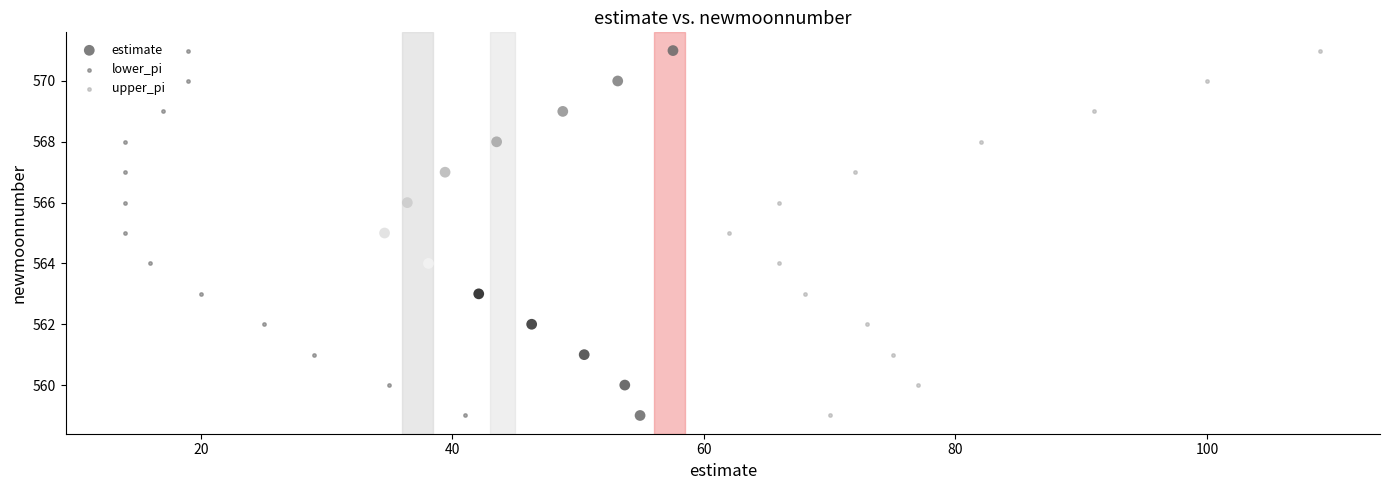

What are all the series names shown in the legend?

estimate, lower_pi, upper_pi